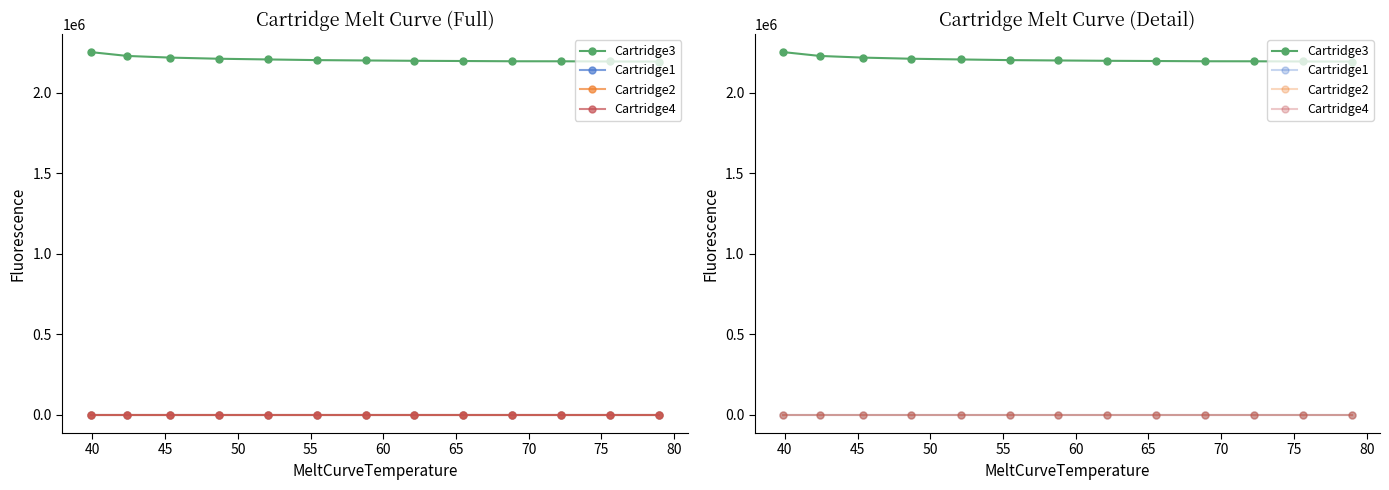

True or false: Cartridge2 has more than 0 interior local peaks.

False